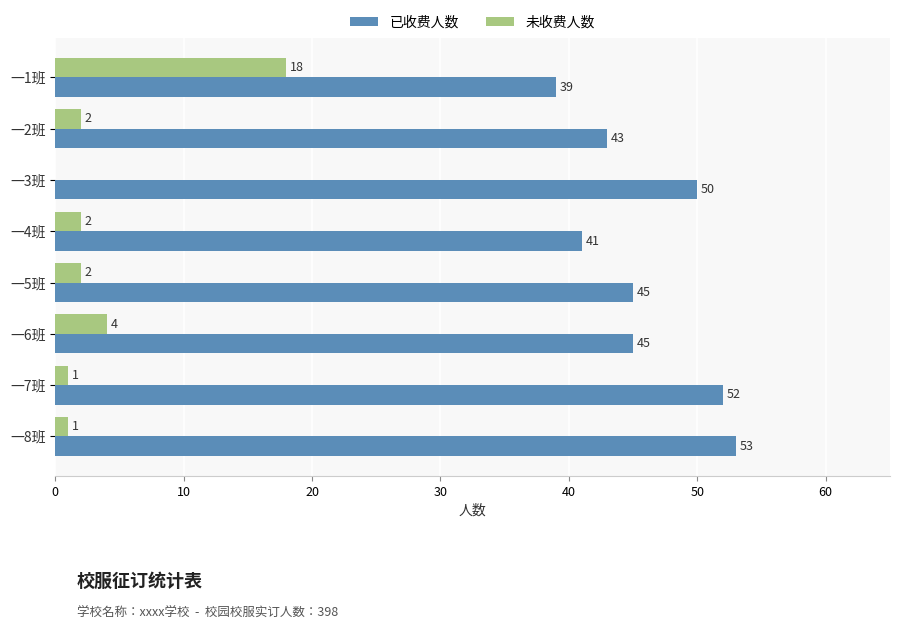

What is the maximum value for 未收费人数?

18